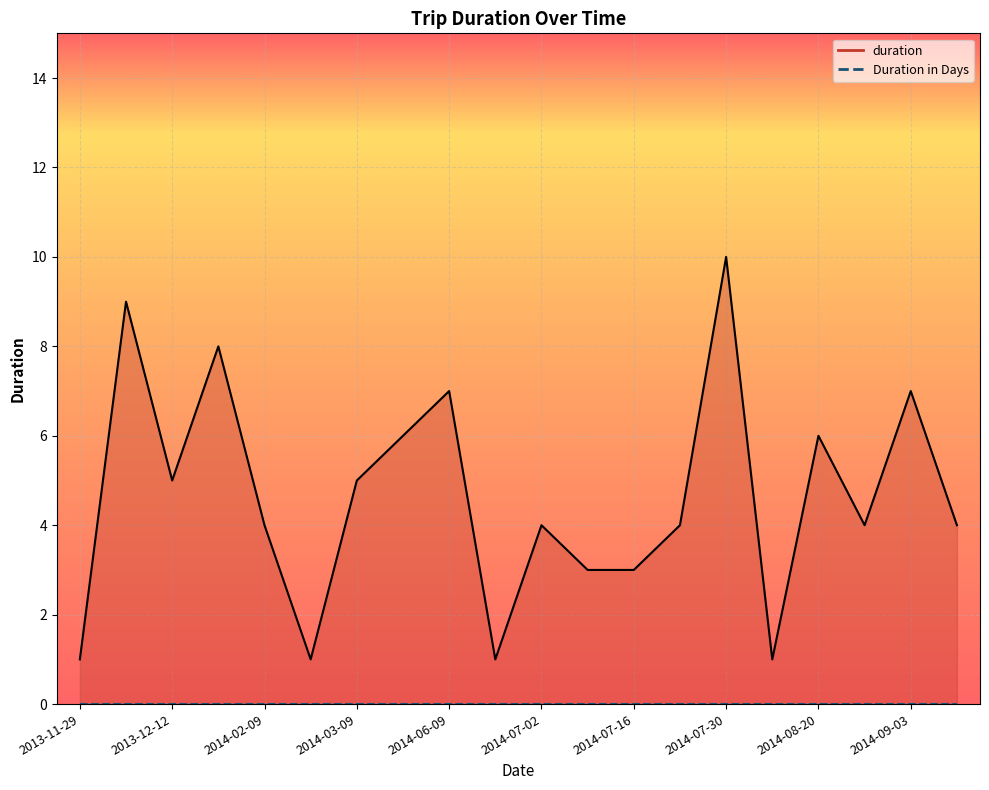

Reading left to right, what are all the values shown in this chart?

1	9	5	8	4	1	5	6	7	1	4	3	3	4	10	1	6	4	7	4